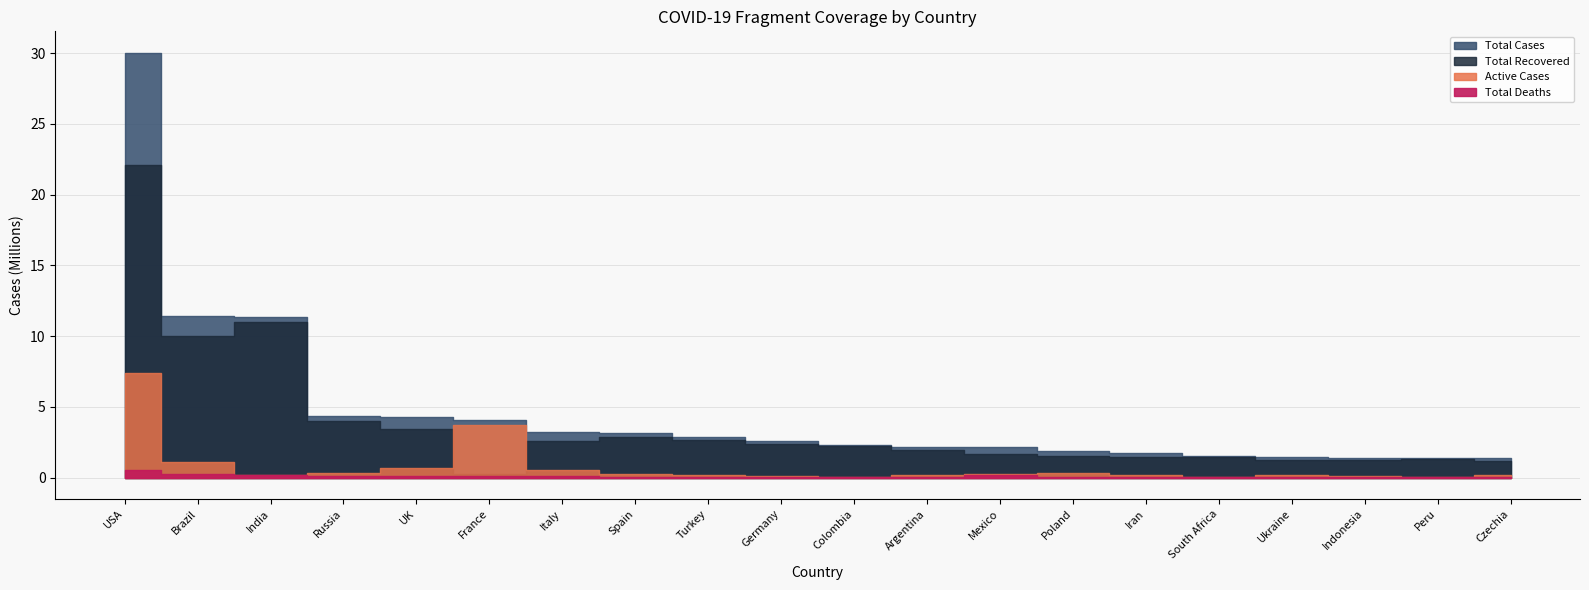

How many distinct data groups are displayed?

4